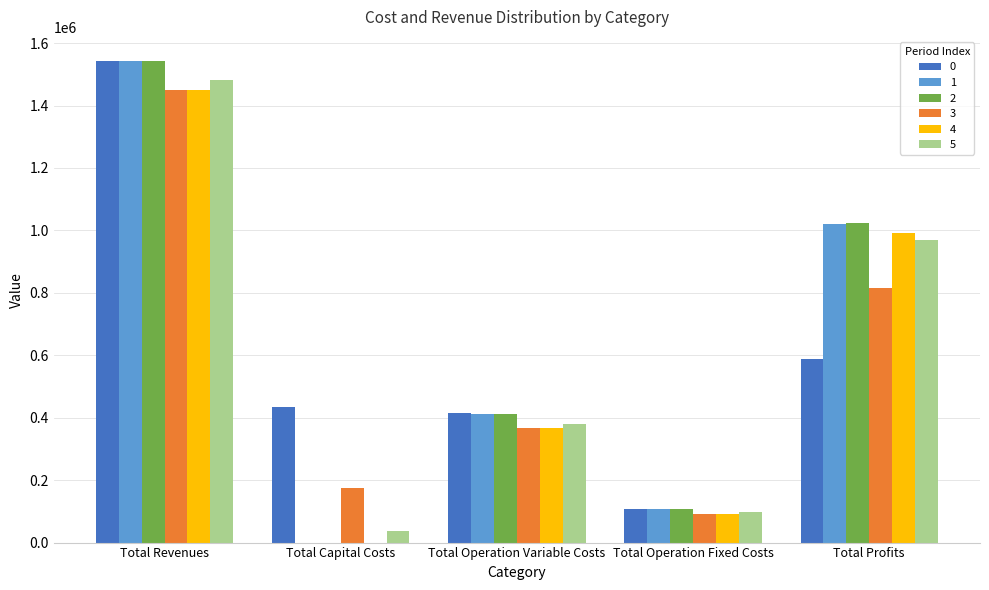

At which category is the sum across all series the highest?

Total Revenues